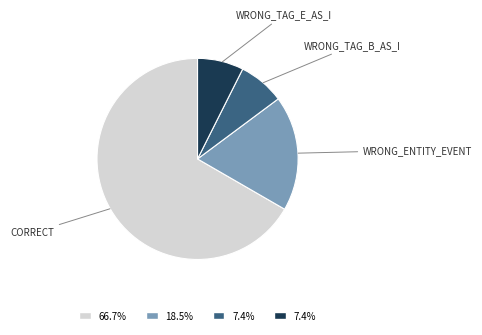

Does any single category account for the majority?

Yes